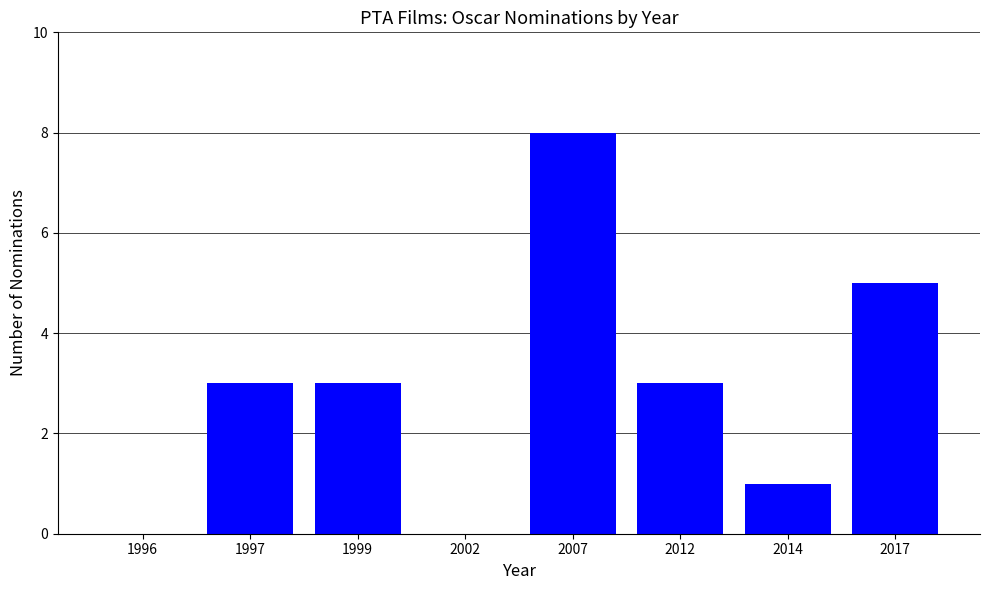

Reading right to left, transcribe all the data shown in this chart.

5	1	3	8	0	3	3	0